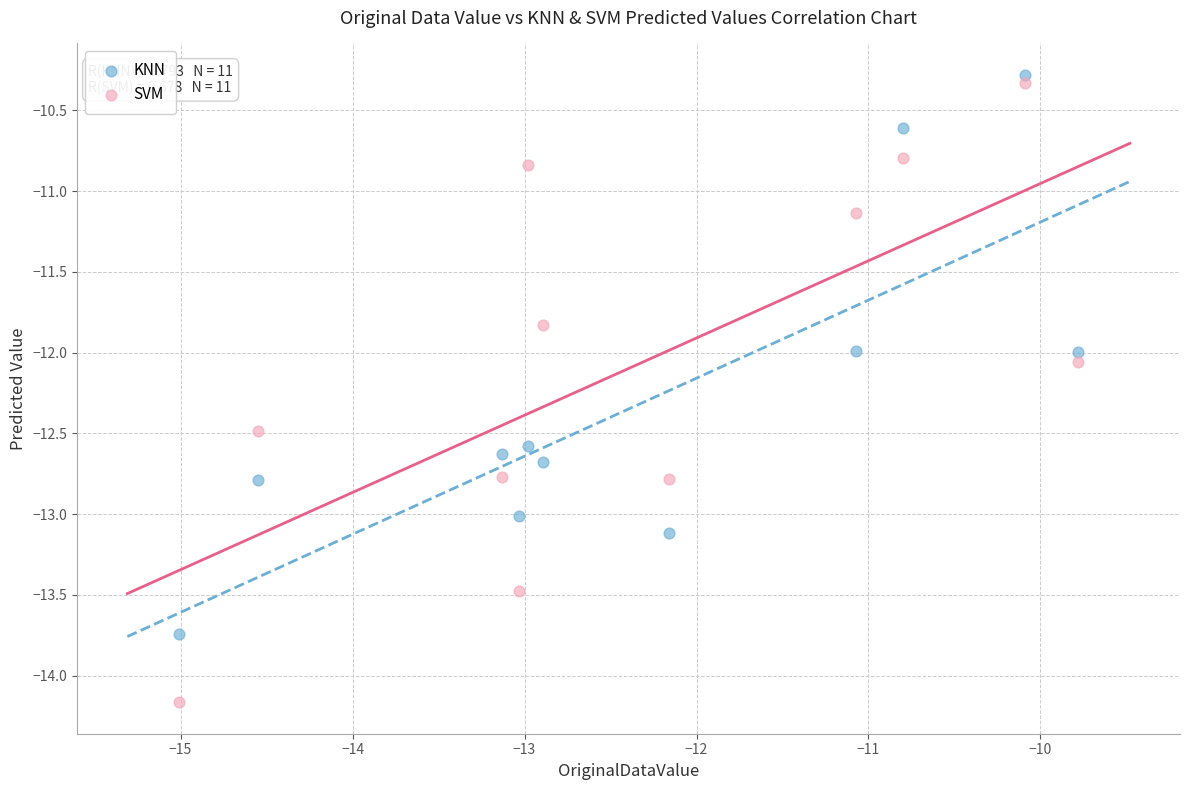

What is the X range (max minus min) for the scatter plot?

5.2